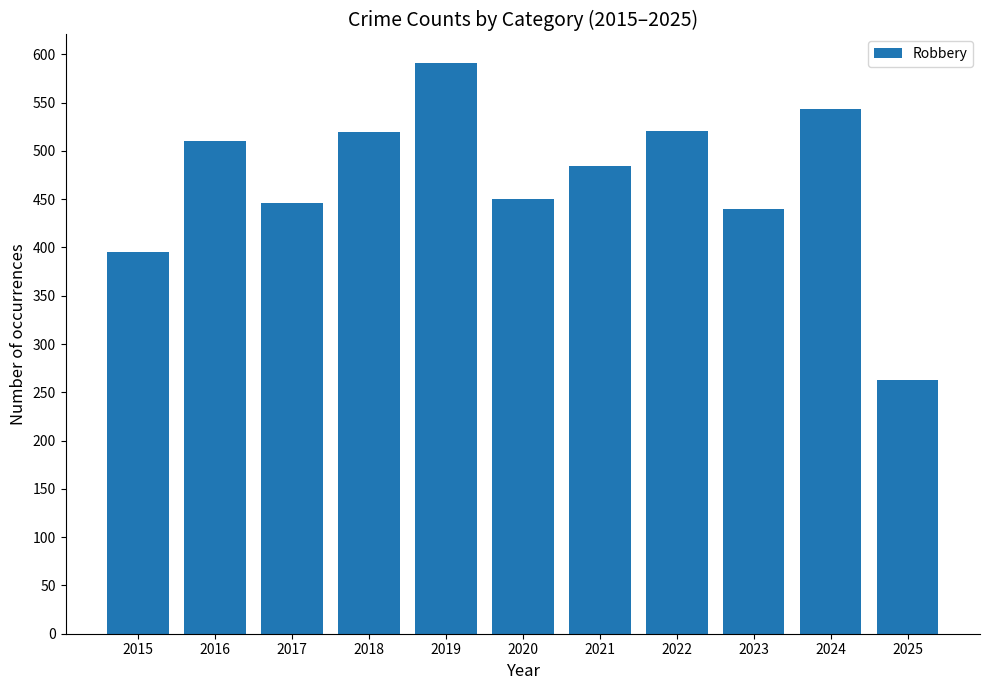

At which label is the value closest to 427?

2023